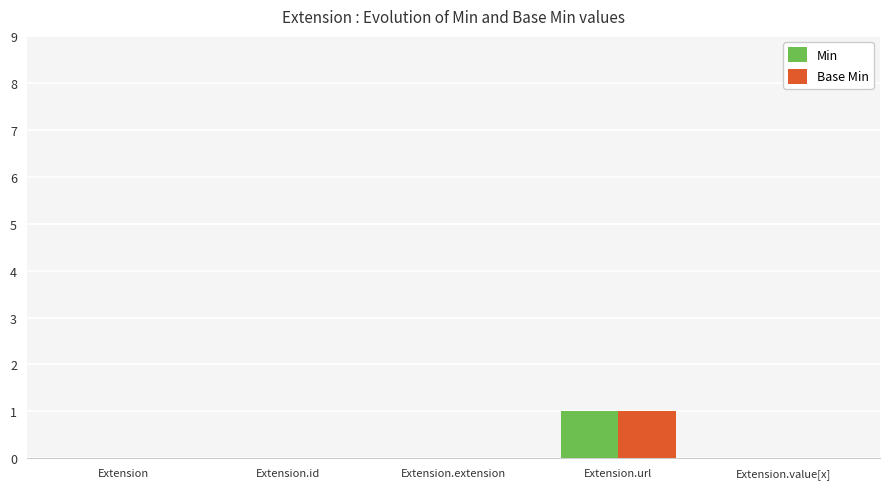

The Base Min series shows 1 at Extension.id. True or false?

False